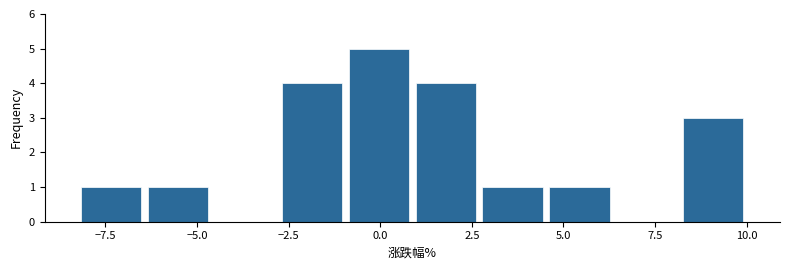

Around what value on the x-axis is the tallest bar? Give the approximate position of its centre, as read against the axis.

0.0